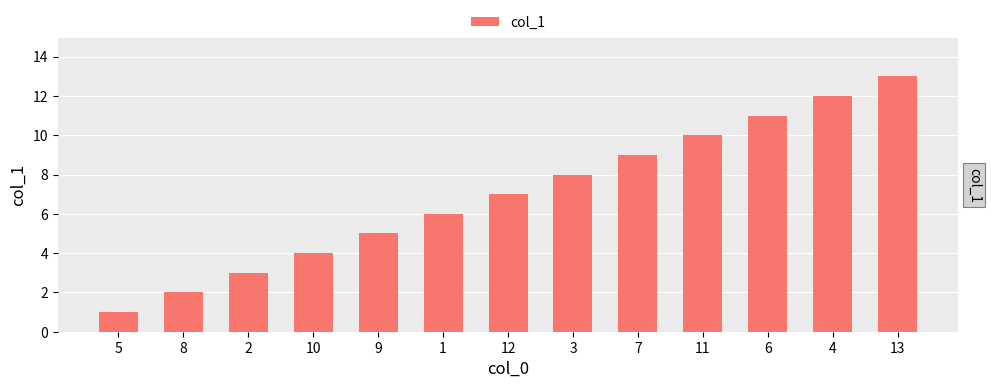

Reading left to right, list all the values displayed in this chart.

1	2	3	4	5	6	7	8	9	10	11	12	13